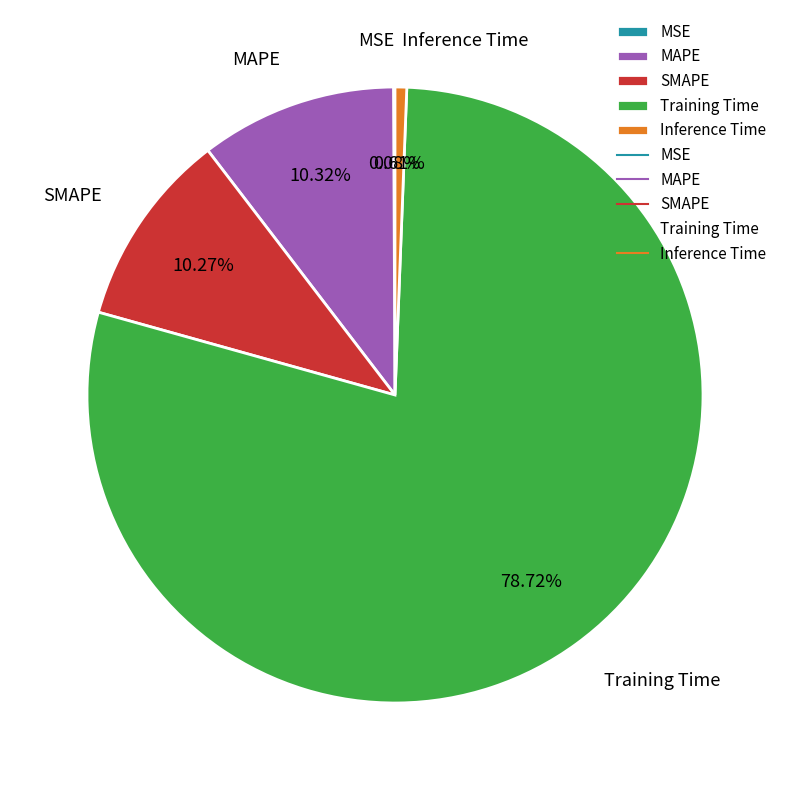

Which has a higher value, Inference Time or MAPE?

MAPE